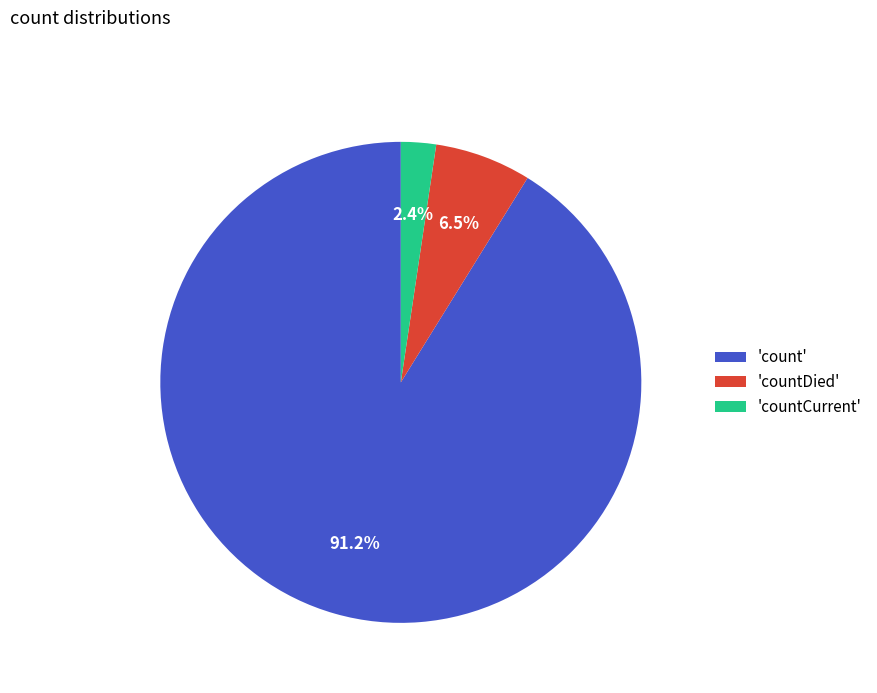

Which slice is the smallest?

'countCurrent'